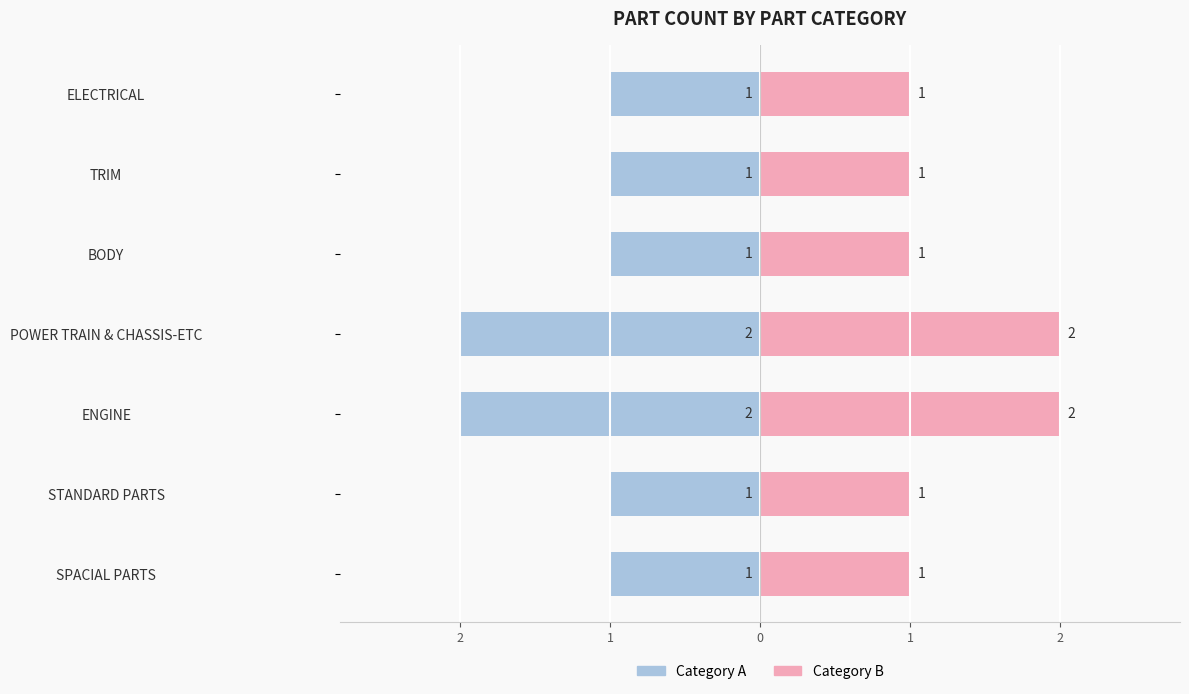

Read the Right Count value at ELECTRICAL.

1